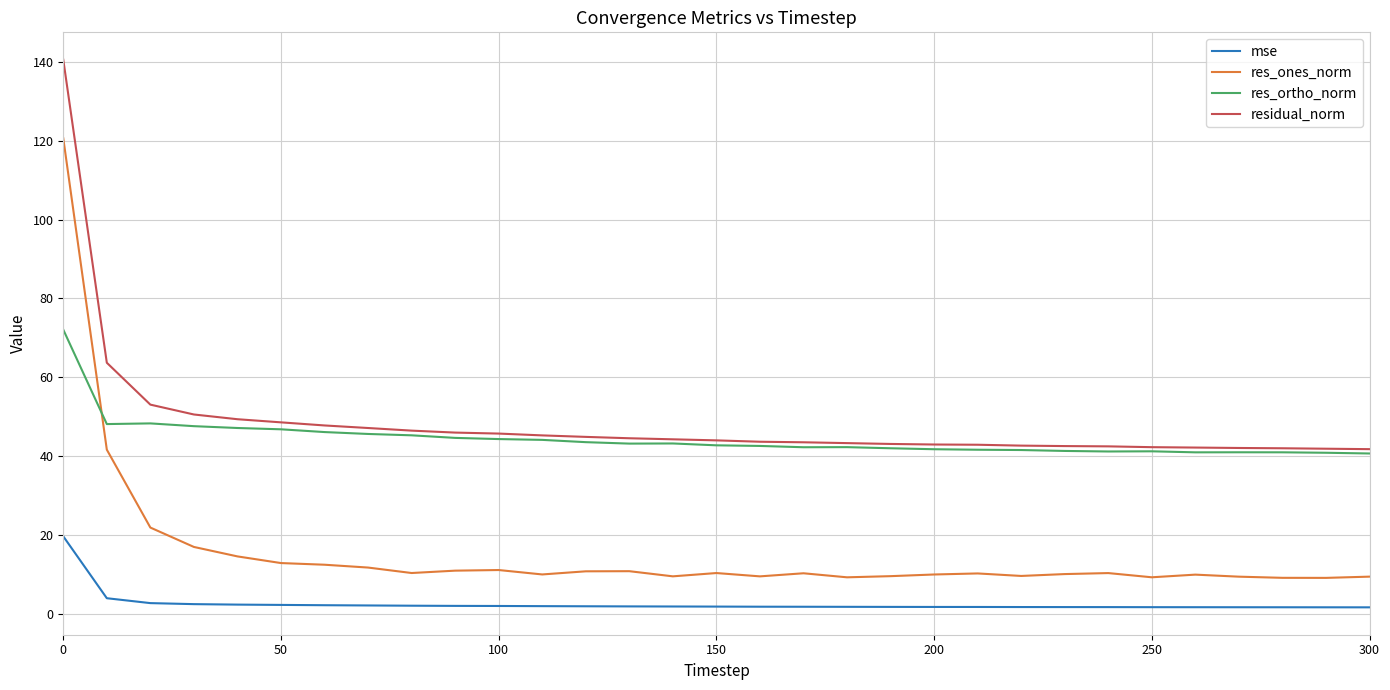

List the series in order of their peak value, highest first.

residual_norm, res_ones_norm, res_ortho_norm, mse